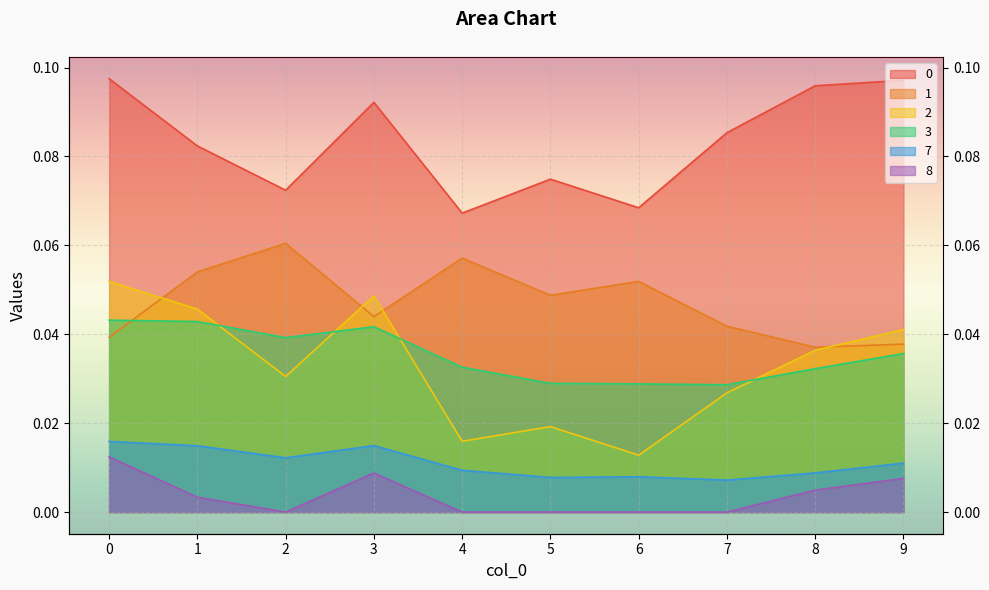

Rank the categories by 2 value from lowest to highest.

6, 4, 5, 7, 2, 8, 9, 1, 3, 0